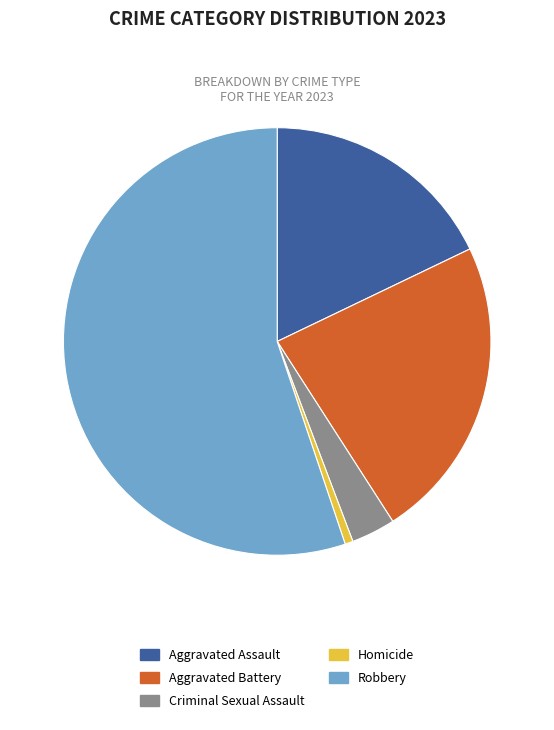

Rank the categories by value from lowest to highest.

Homicide, Criminal Sexual Assault, Aggravated Assault, Aggravated Battery, Robbery